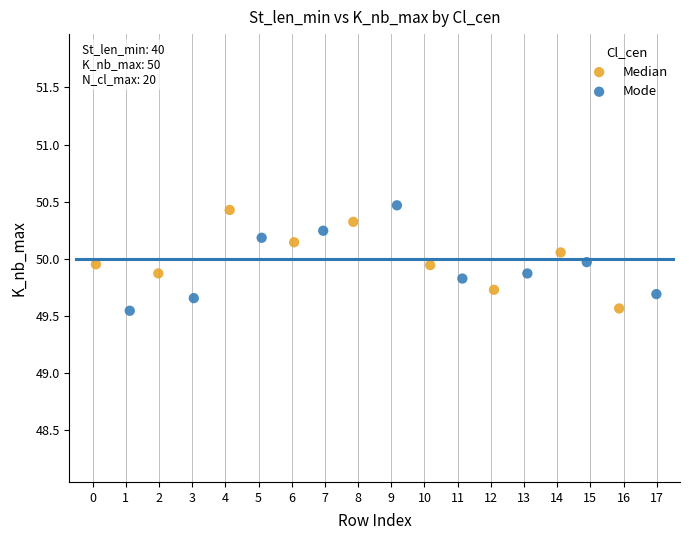

What are all the series names shown in the legend?

Median, Mode